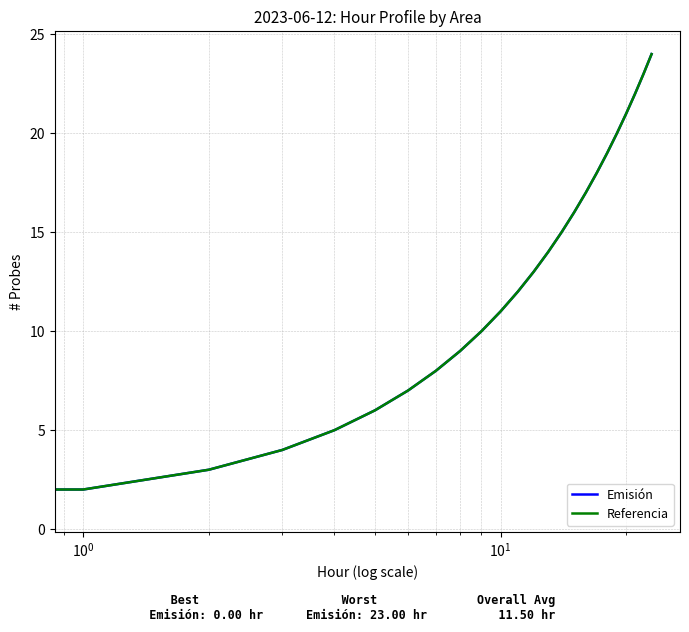

How many lines are shown in the chart?

2